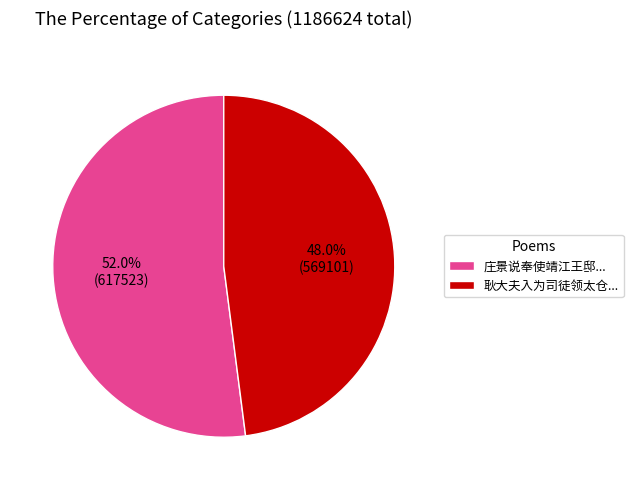

What percentage do 庄景说奉使靖江王邸... and 耿大夫入为司徒领太仓... together represent?

100.0%